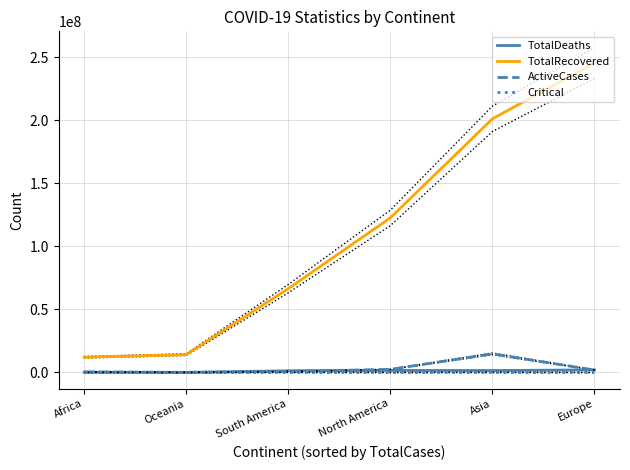

Read the ActiveCases value at Asia.

14767752